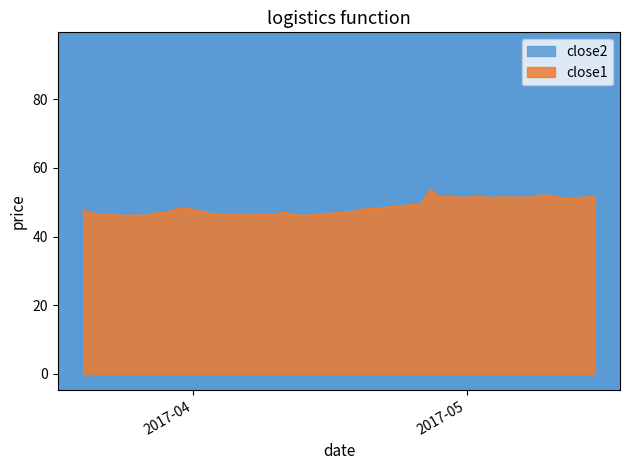

Which has a higher value, 2017-04-11 or 2017-04-06?

2017-04-11